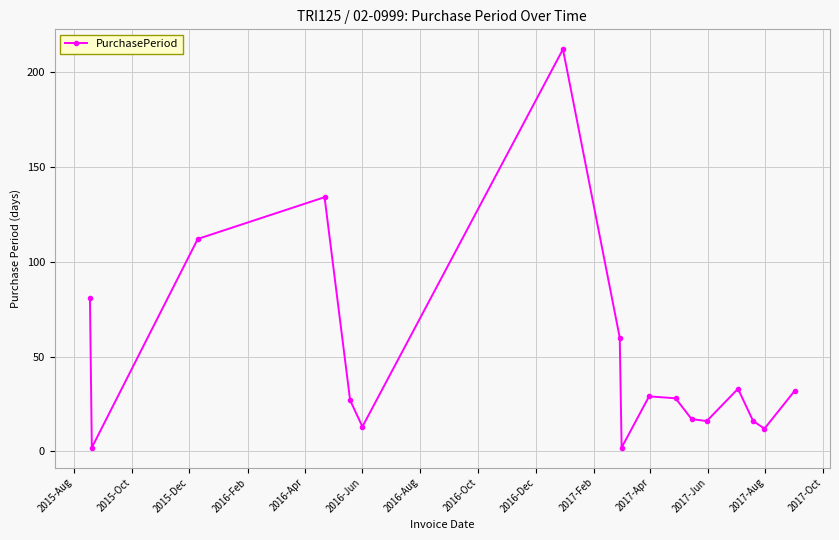

How many points are lower than both their immediate neighbors (excluding endpoints)?

5